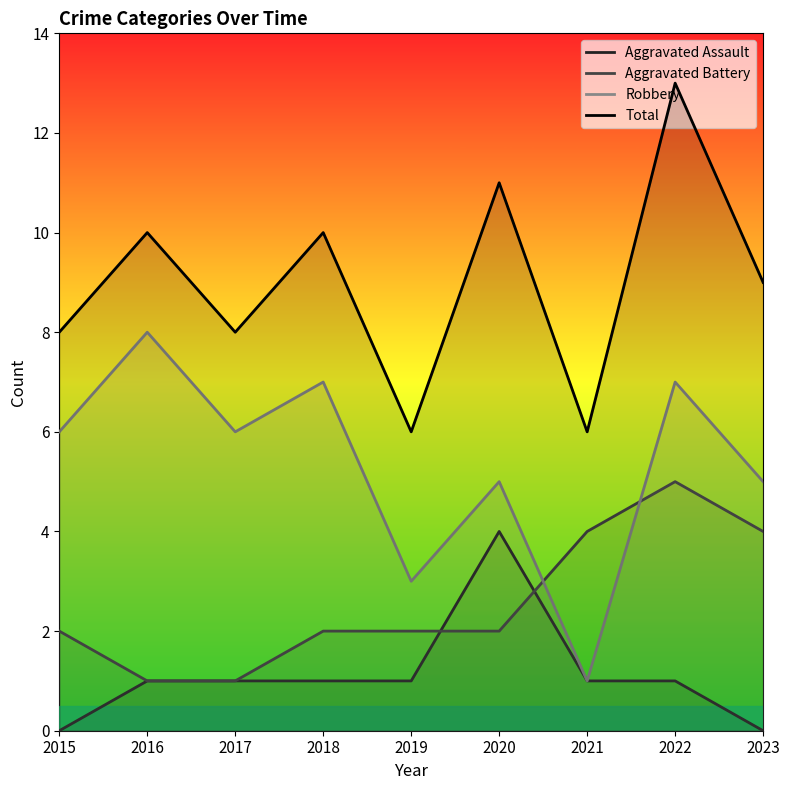

What is the sum of the Aggravated Assault values at 2016 and 2022?

2